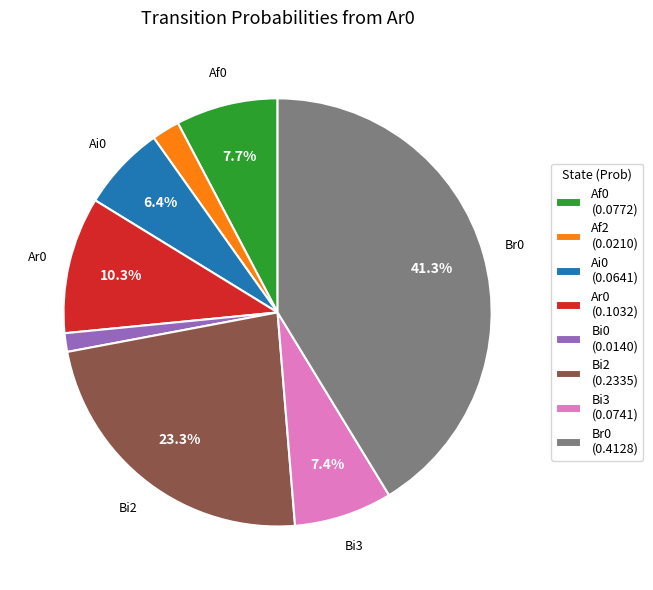

Which slice is the smallest?

Bi0 (0.0140)